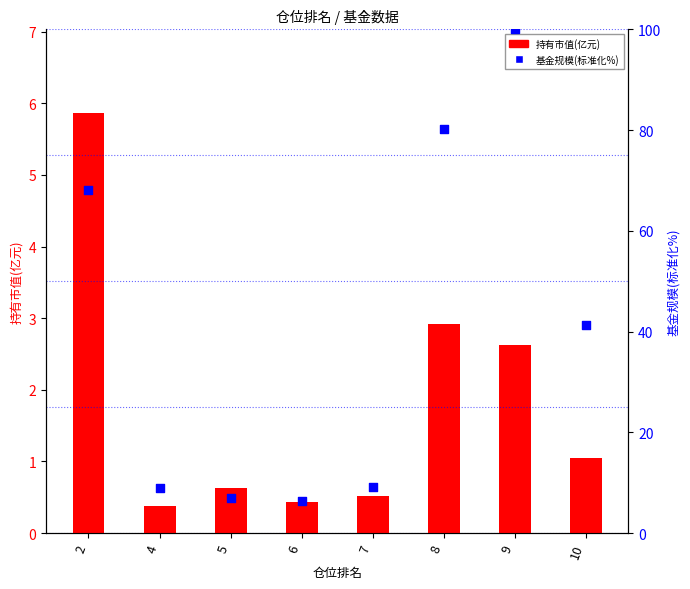

Which series has the widest spread of Y values?

基金规模(标准化%)